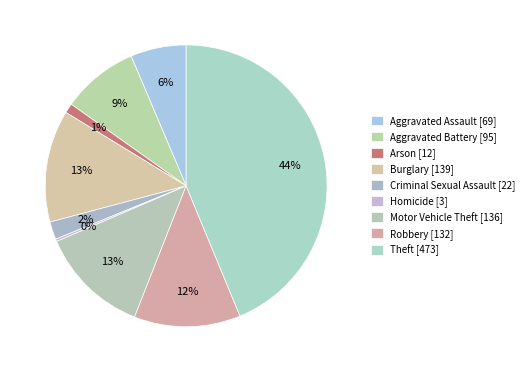

Is there a majority slice in this chart?

No